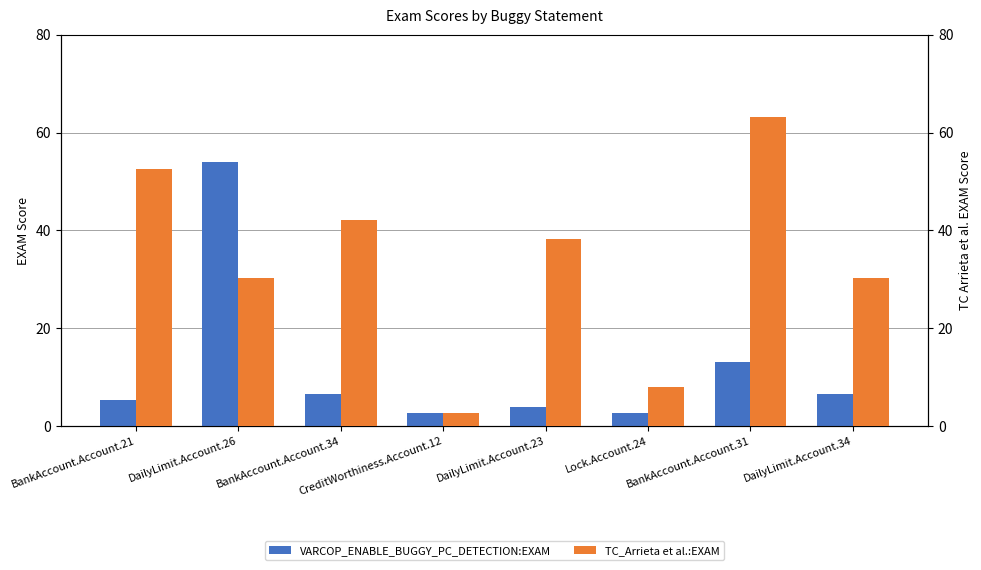

What is the lowest value of the VARCOP_ENABLE_BUGGY_PC_DETECTION:EXAM series?

2.6